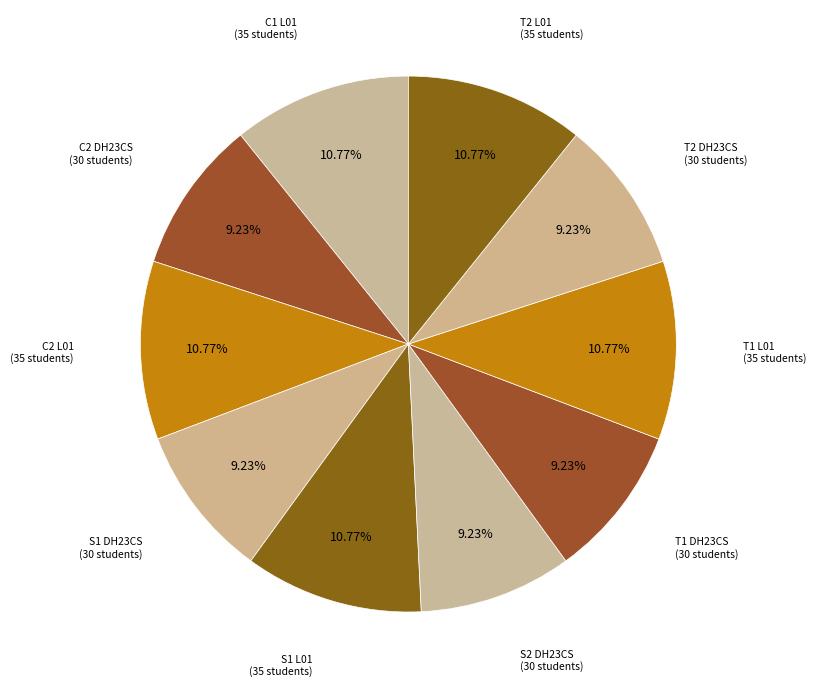

Rank the categories by value from lowest to highest.

C2 DH23CS, S1 DH23CS, S2 DH23CS, T1 DH23CS, T2 DH23CS, C1 L01, C2 L01, S1 L01, T1 L01, T2 L01